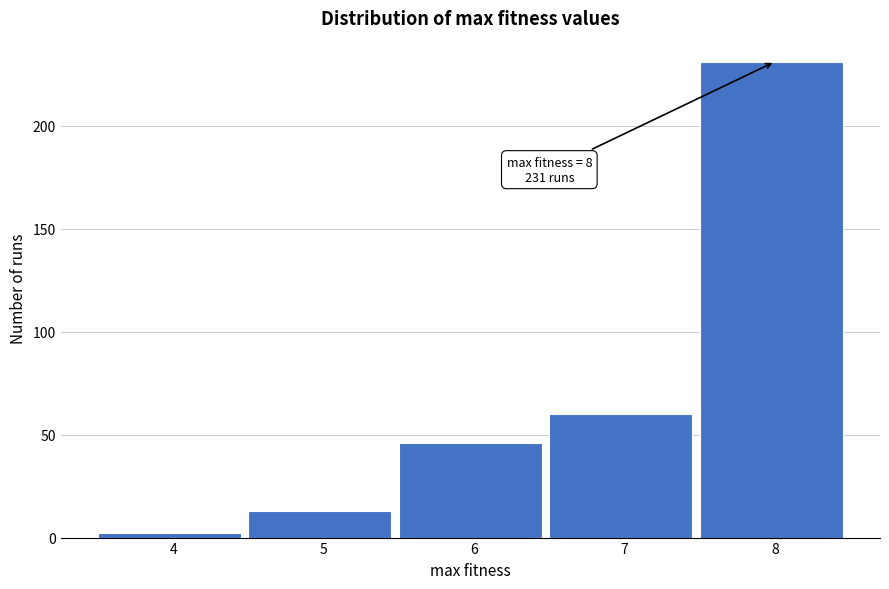

Reading left to right, transcribe all the data shown in this chart.

2	13	46	60	231